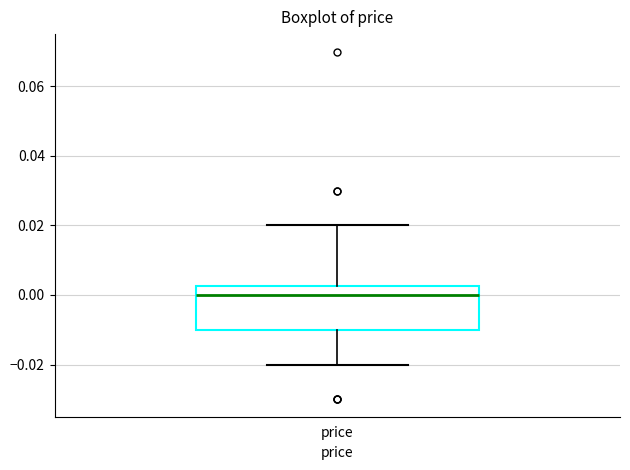

Where is the lower edge of the box for price on the y-axis? The values are not printed on the chart, so give them approximately, as read against the axis.

-0.010